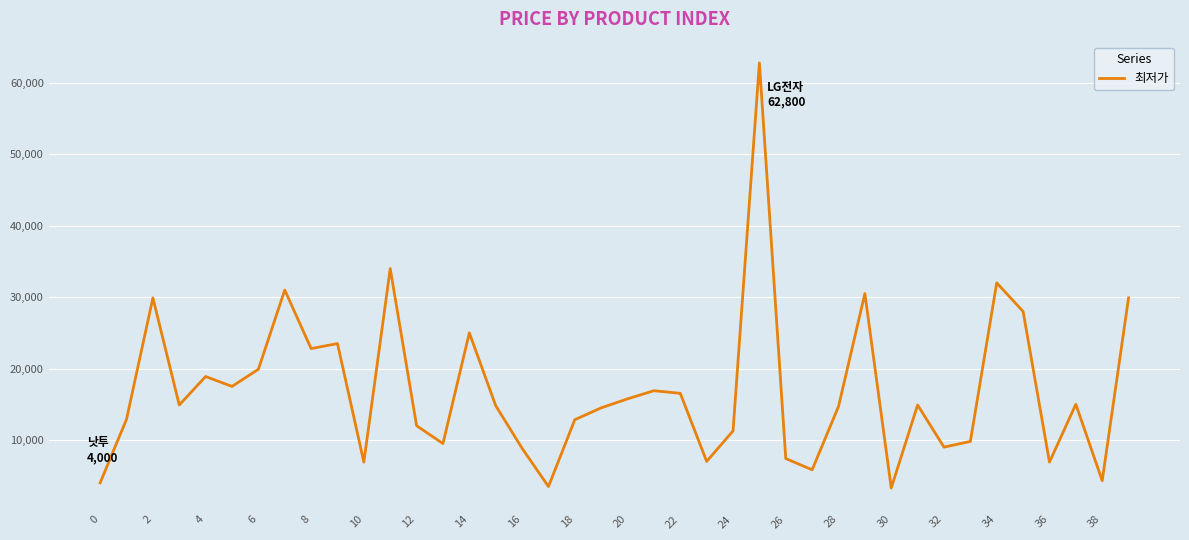

What is the difference between the second highest and second lowest values?

30520